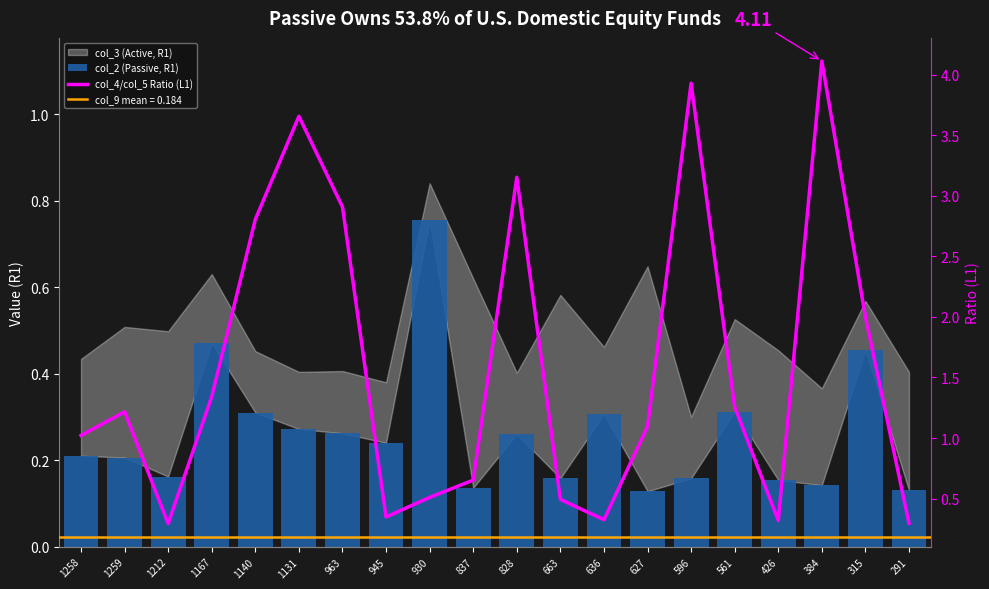

At which category is the sum across all series the highest?

384